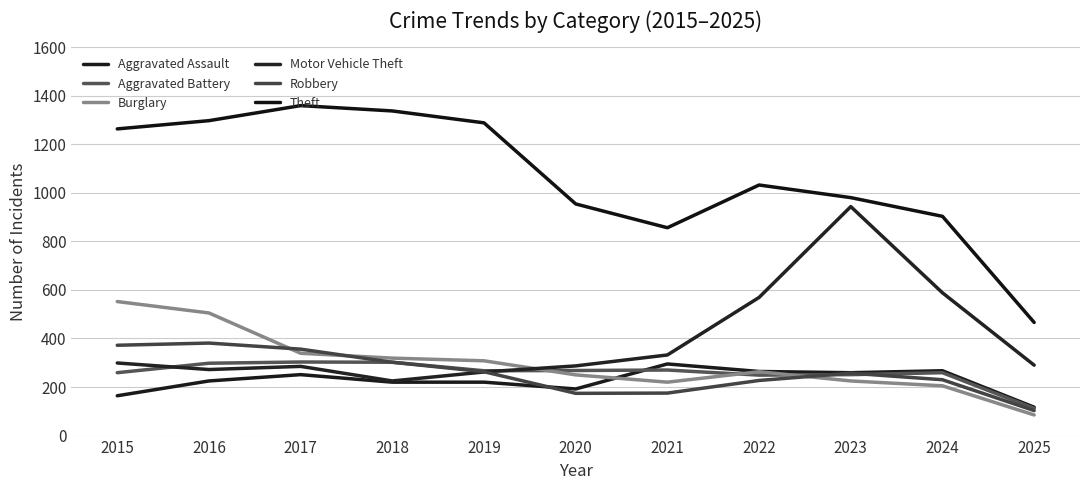

True or false: Robbery and Theft cross at least once.

False